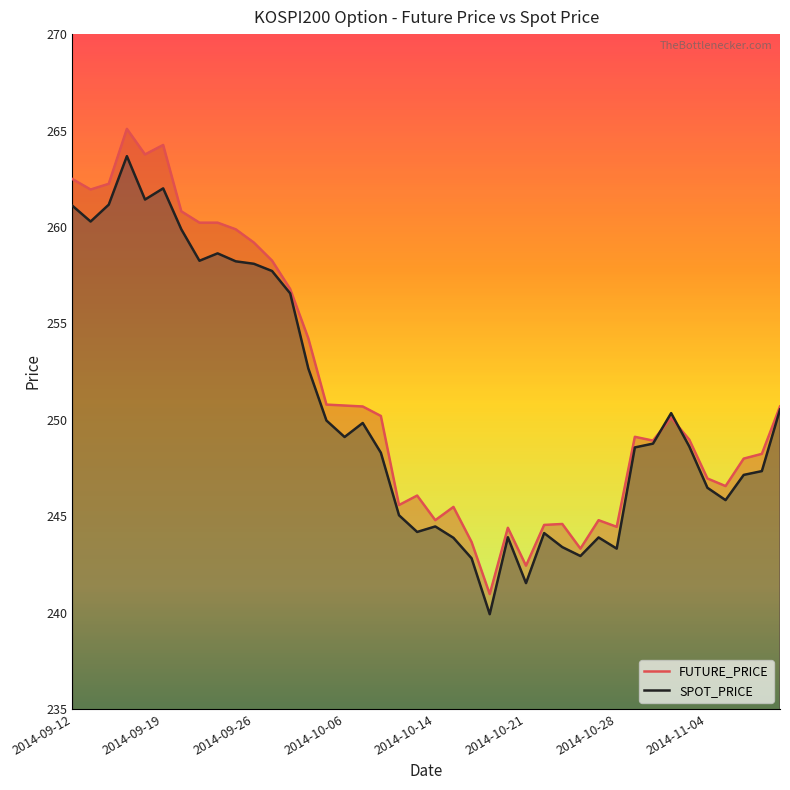

What is the sum of the FUTURE_PRICE values at 28 and 2014-09-12?

506.1